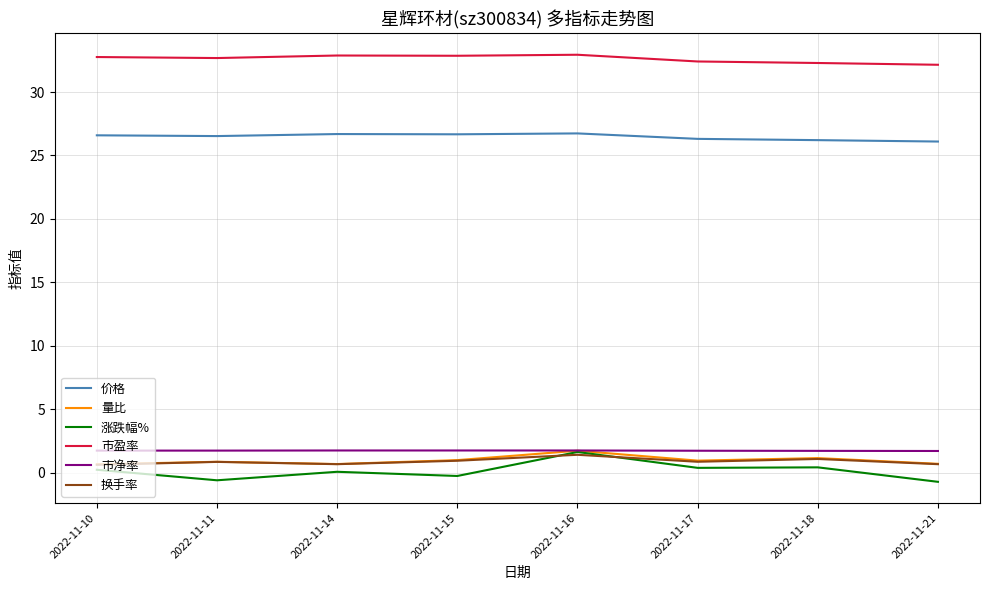

What is the maximum value shown in the chart?

32.9